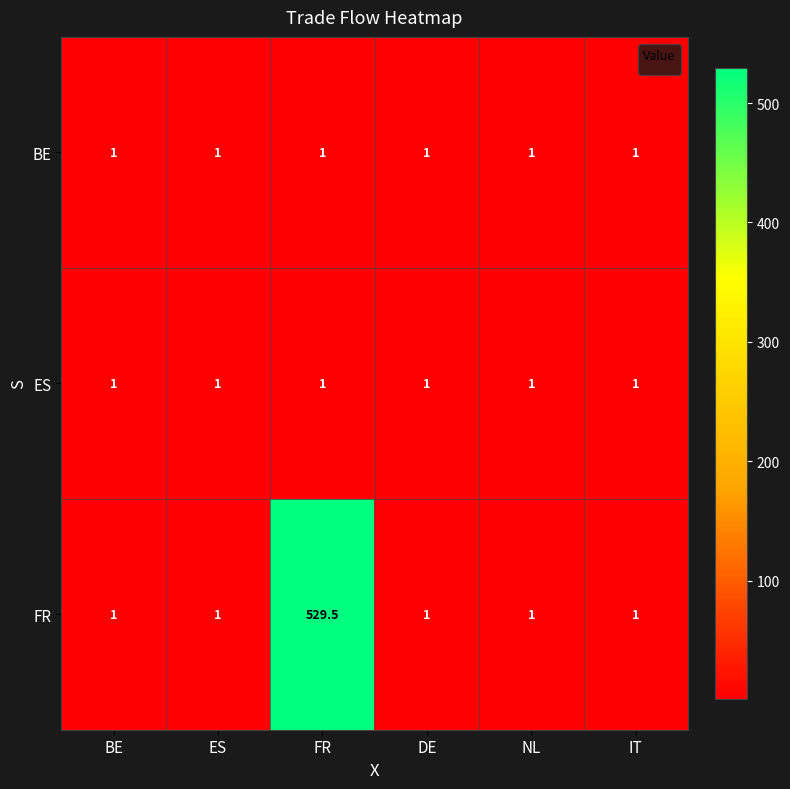

What is the sum of all BE values?

6.0